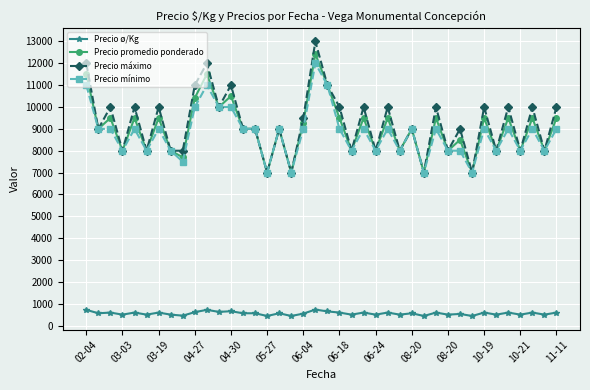

Which series has the largest range (max minus min)?

Precio máximo